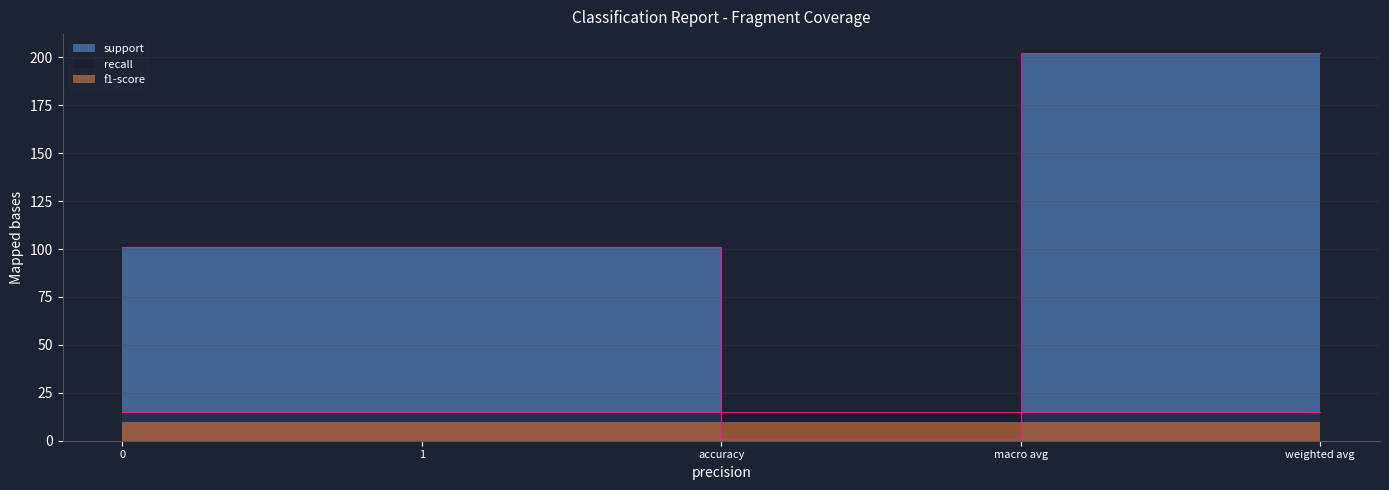

True or false: f1-score and support intersect in this chart.

False